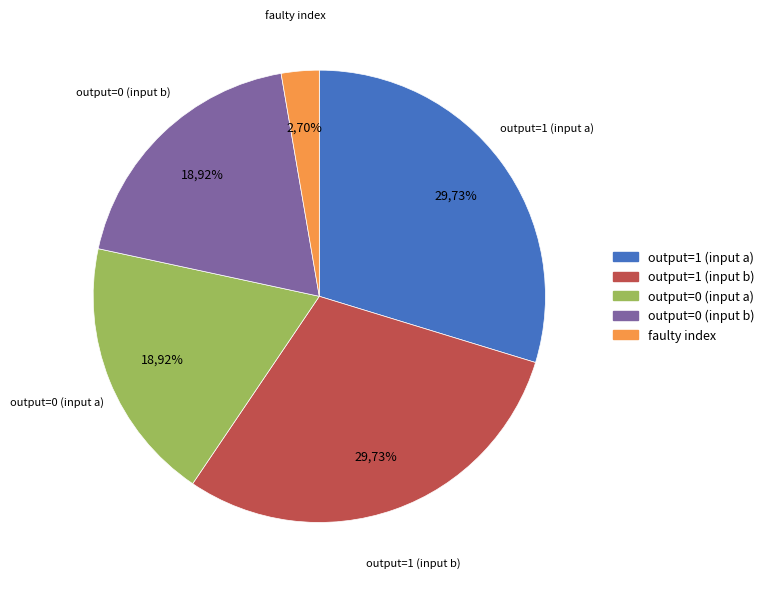

Is faulty (index 37) the majority of the pie?

No